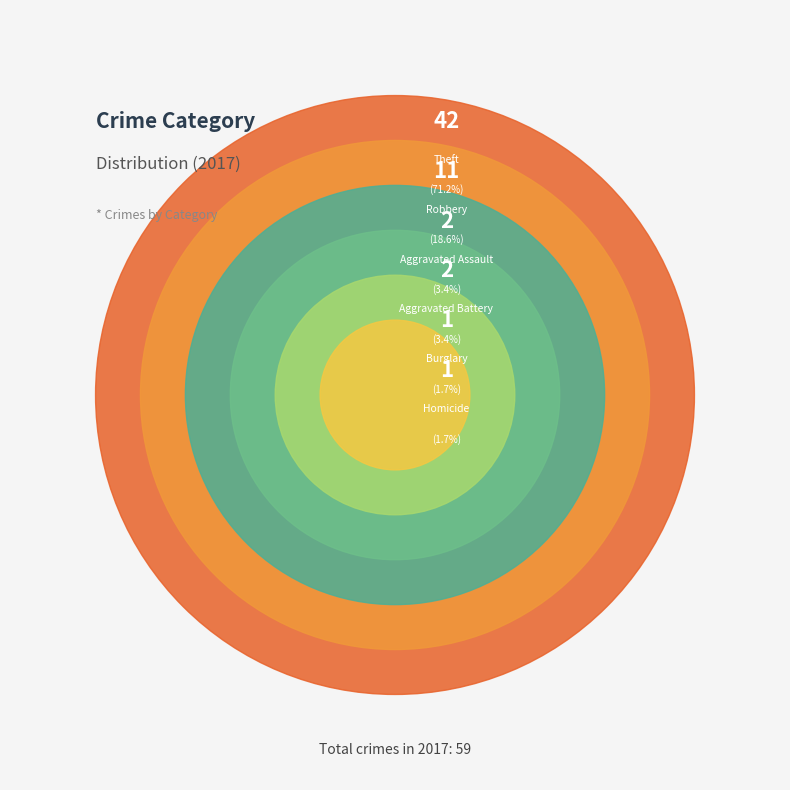

To the nearest percent, what portion does Homicide represent?

2%